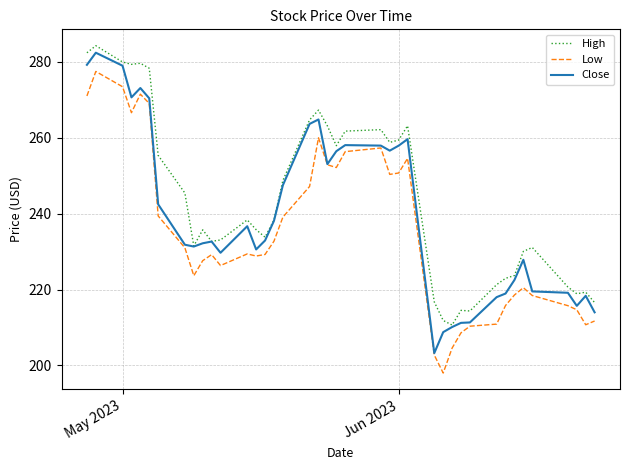

Which series has the largest total across all categories?

High